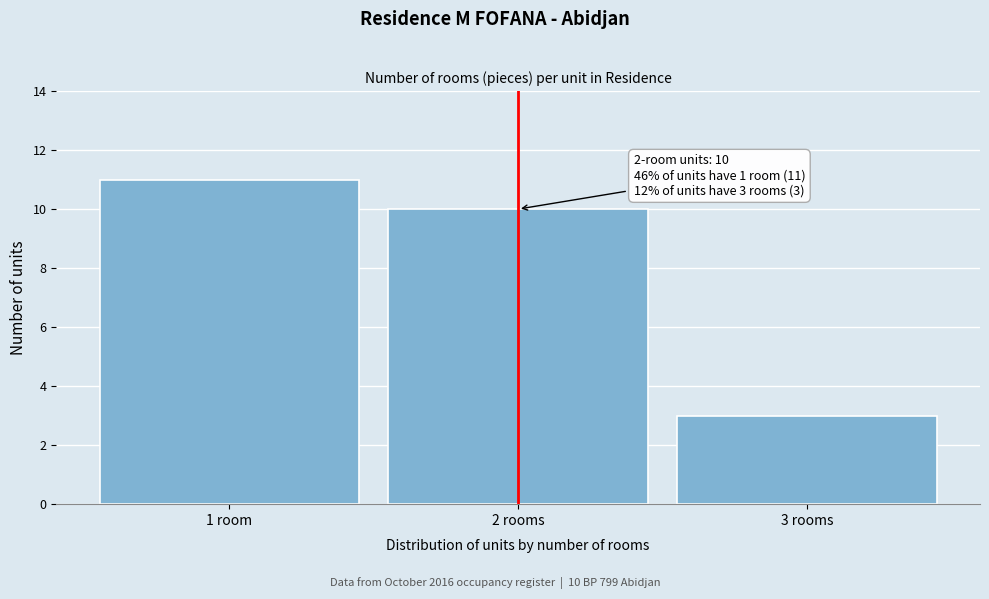

Reading left to right, what are all the values shown in this chart?

11	10	3